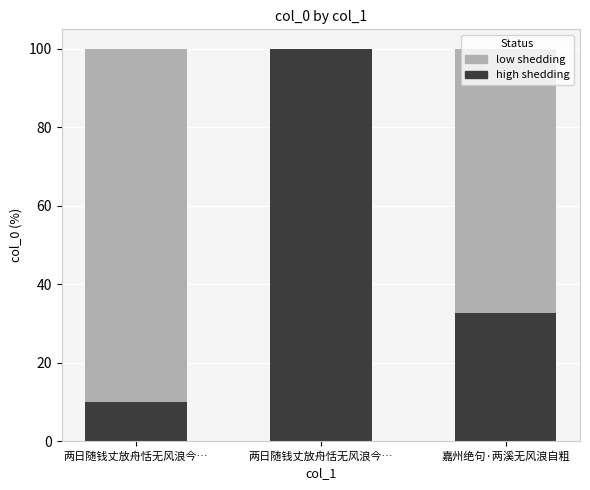

Count the number of categories in the chart.

3